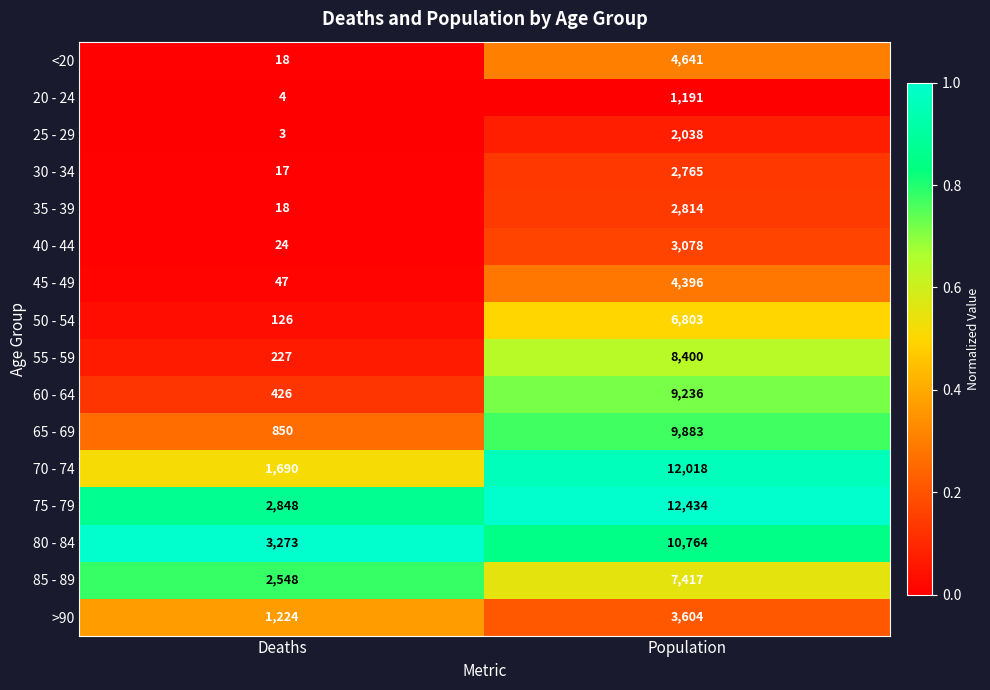

What is the difference between the 50 - 54 values at Deaths and Population?

6677